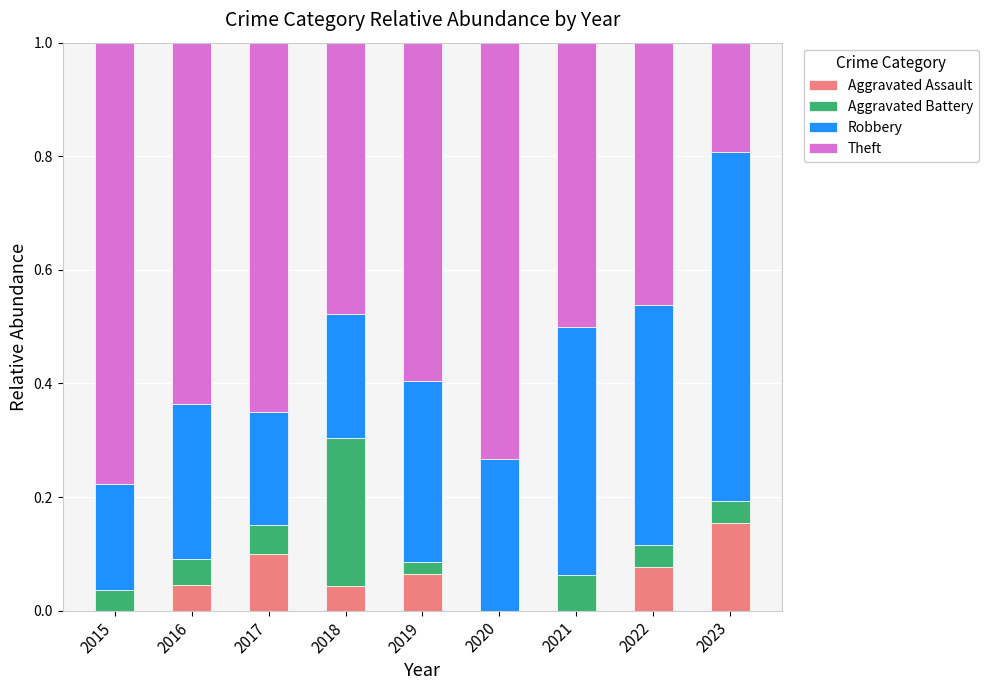

The value of Aggravated Assault at 2019 is 0.1. True or false?

True